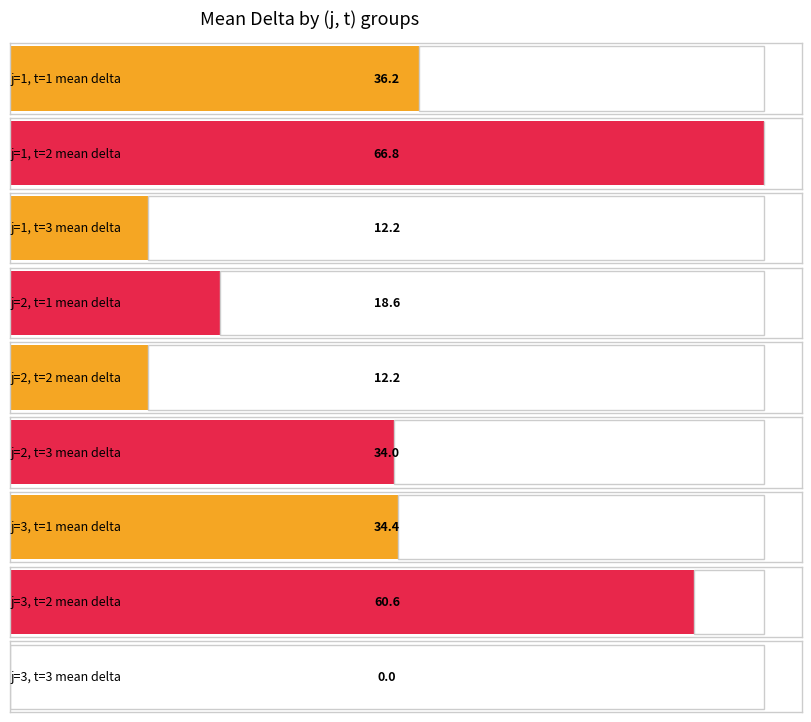

Where is t=1 mean delta nearest to the value 36?

j=1